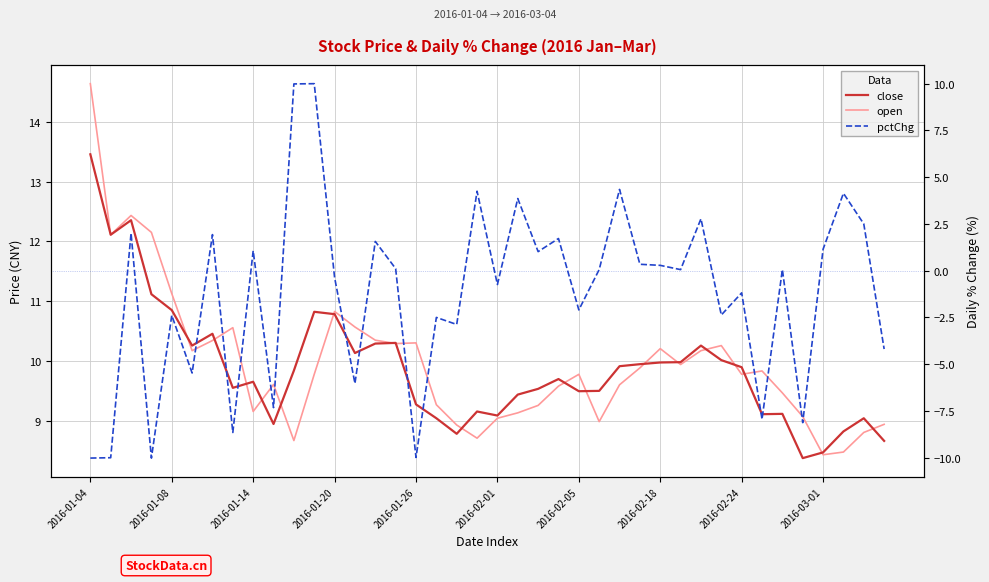

How many lines are shown in the chart?

3